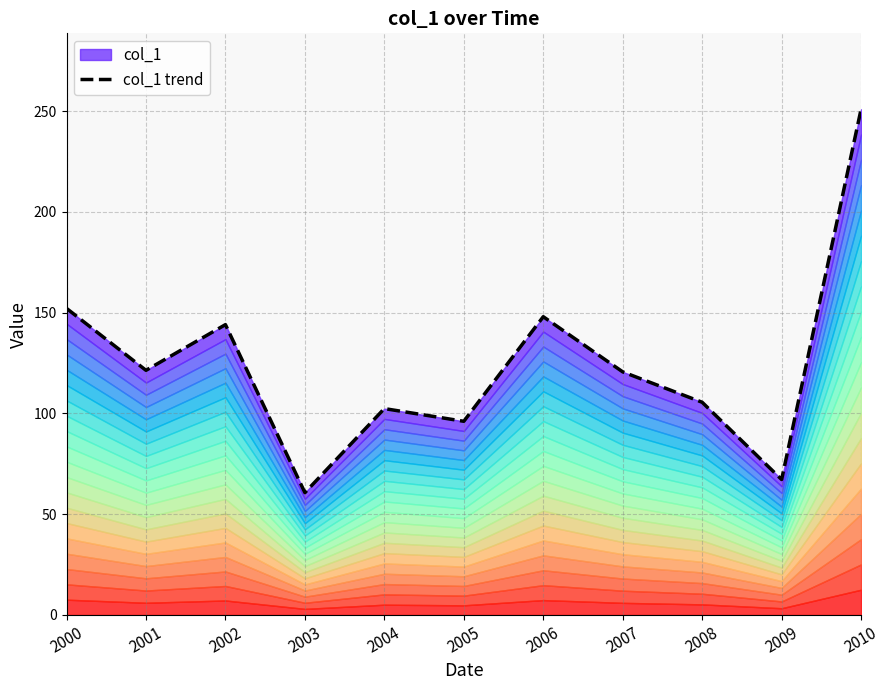

What is the maximum value shown in the chart?

250.9